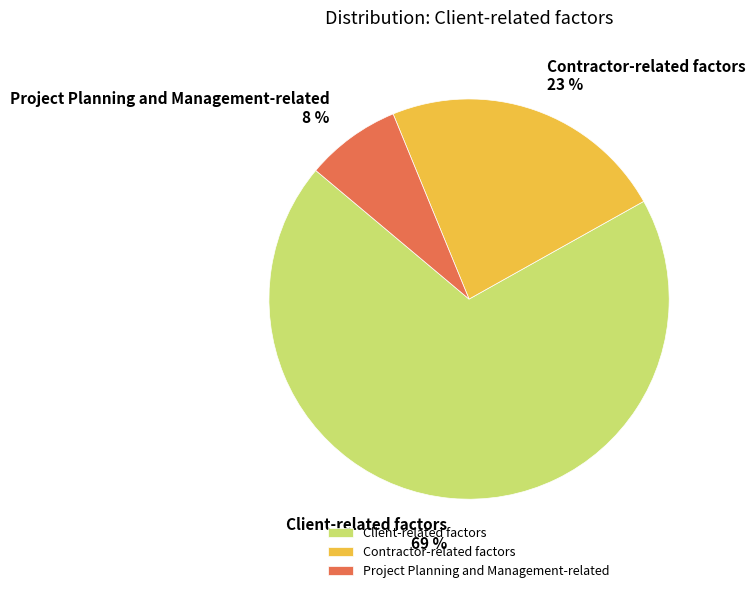

To the nearest percent, what is the combined percentage of Client-related factors and Project Planning and Management-related?

77%